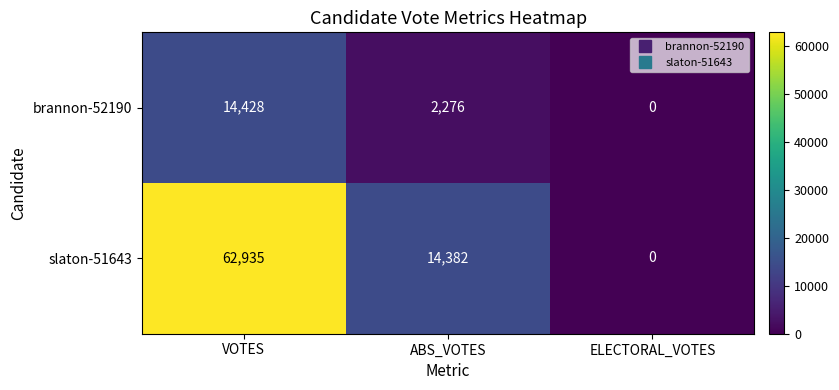

Reading left to right, extract all data points from this chart.

brannon-52190: VOTES=14428	ABS_VOTES=2276	ELECTORAL_VOTES=0
slaton-51643: VOTES=62935	ABS_VOTES=14382	ELECTORAL_VOTES=0